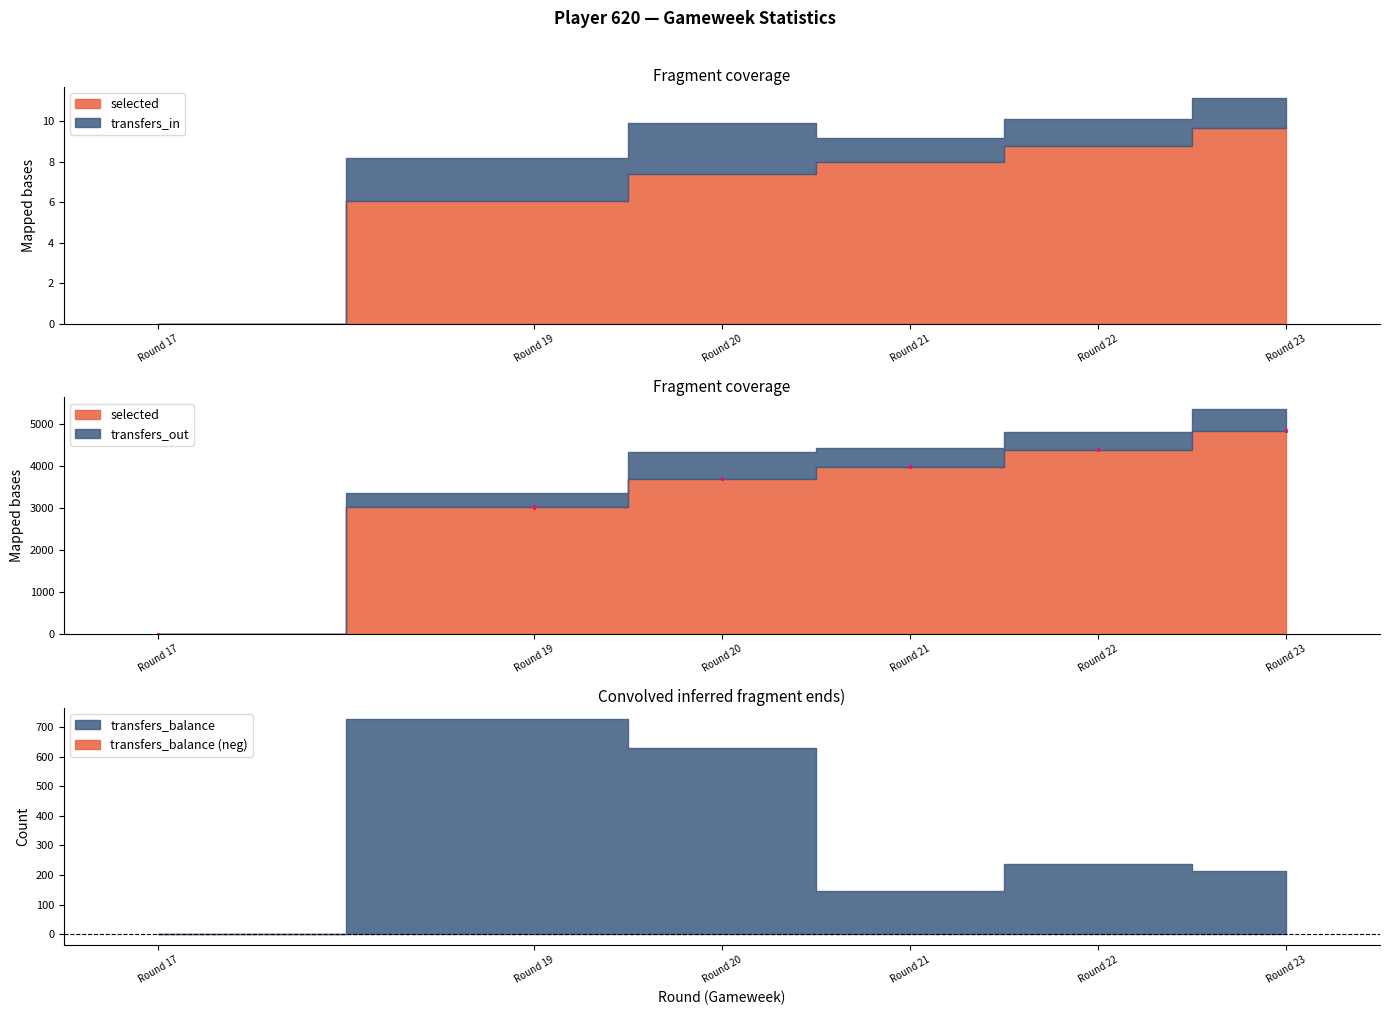

Where does the selected series first go above 3992?

Round 22